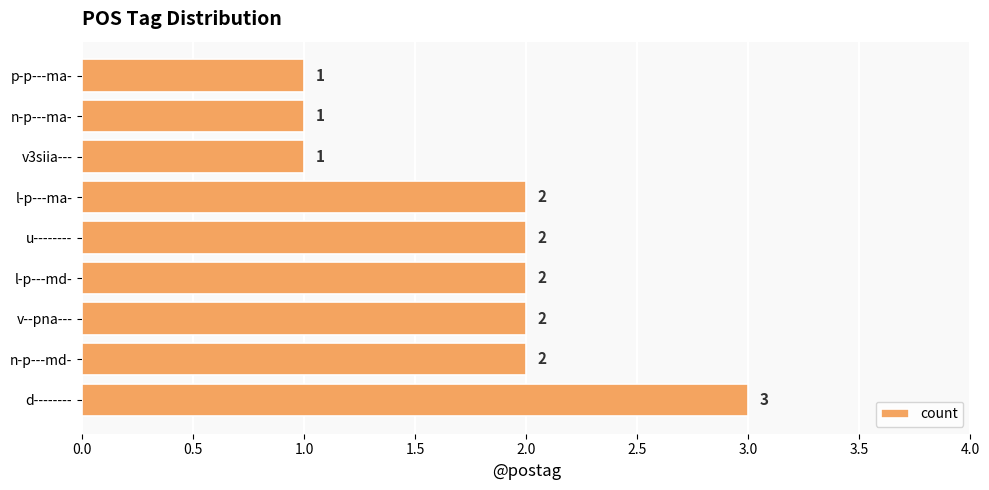

The value at u-------- is 1. True or false?

False